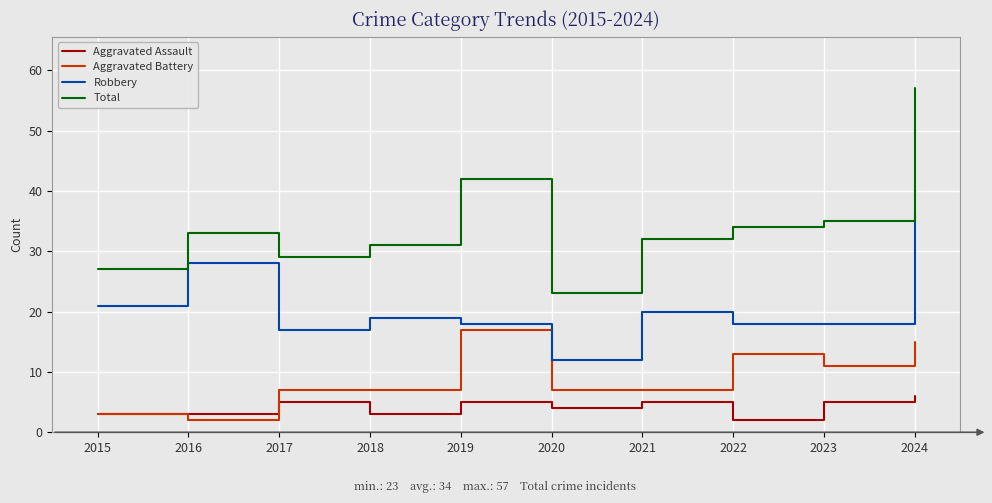

Rank the series by their maximum value, from lowest to highest.

Aggravated Assault, Aggravated Battery, Robbery, Total